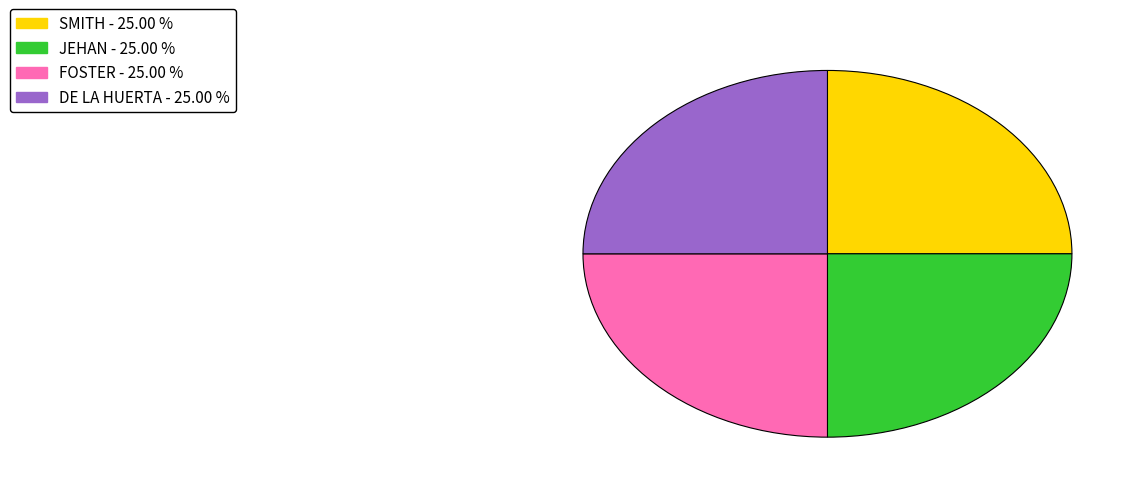

What is the ratio of the value at FOSTER to the value at DE LA HUERTA?

1.0